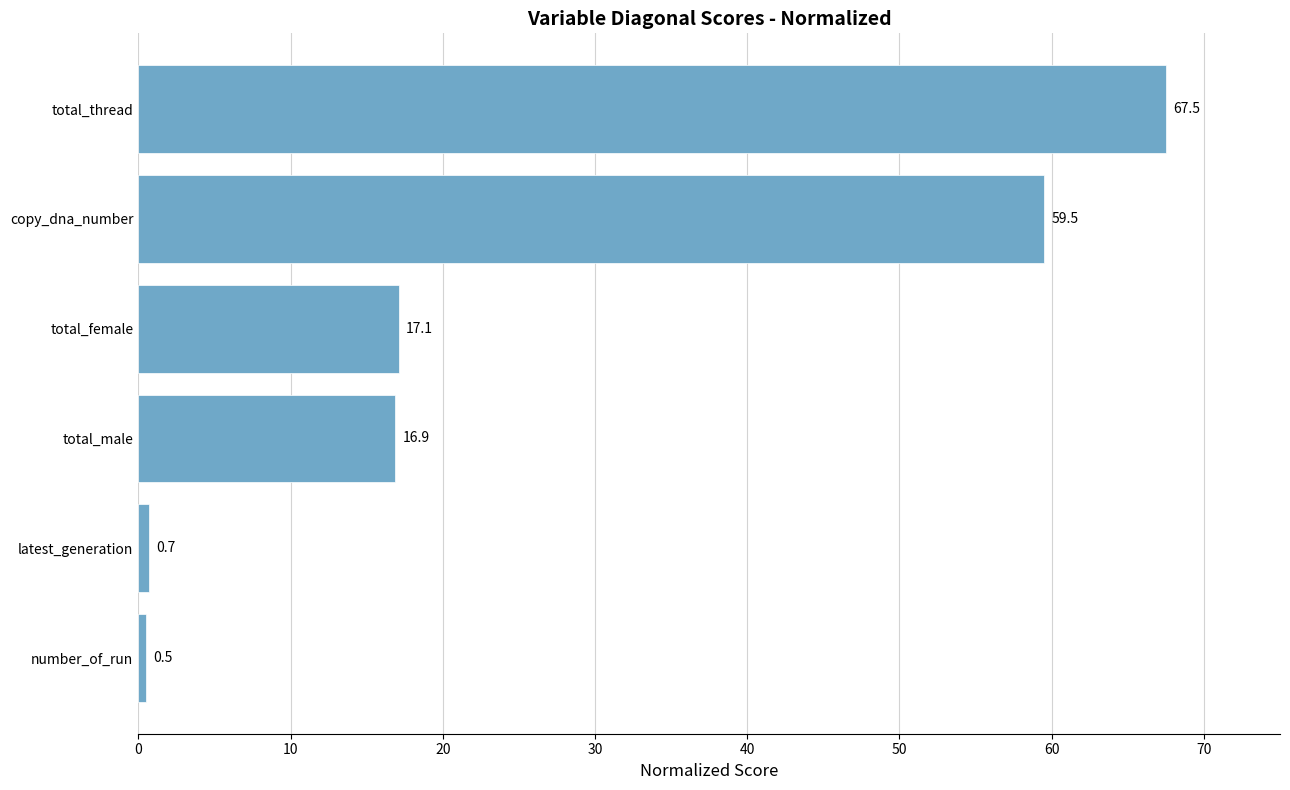

Rank the categories by value from highest to lowest.

total_thread, copy_dna_number, total_female, total_male, latest_generation, number_of_run